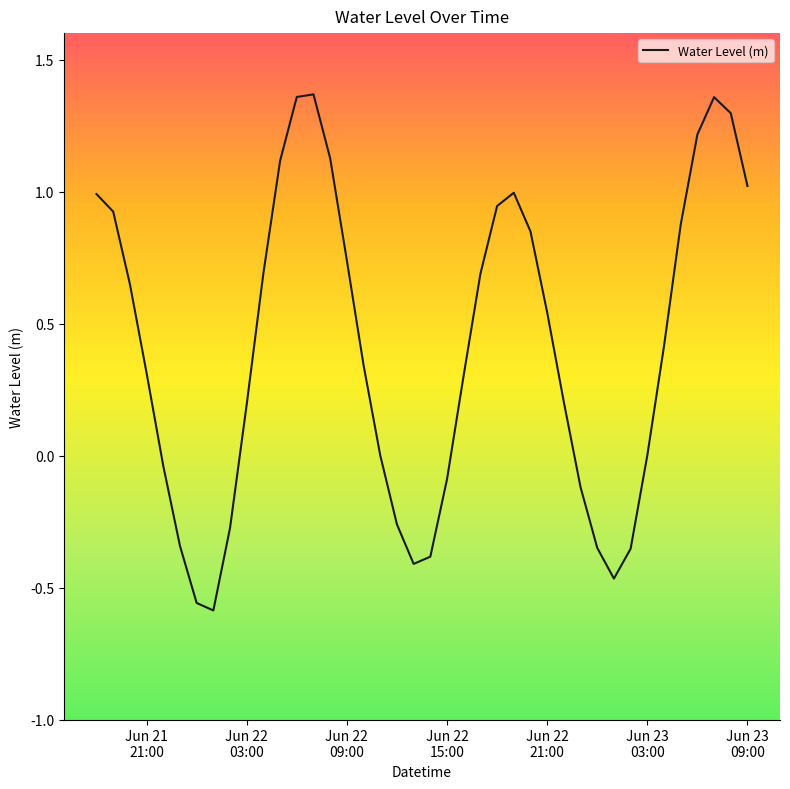

What is the difference between the maximum and minimum values?

2.0